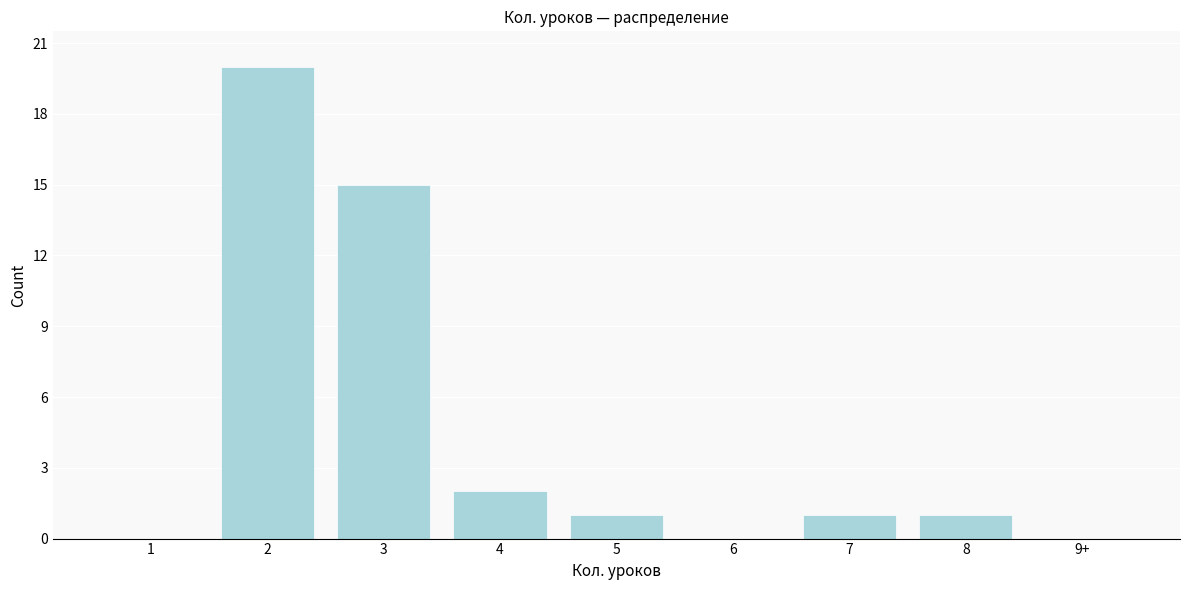

Reading right to left, extract all data points from this chart.

9+=0	8=1	7=1	6=0	5=1	4=2	3=15	2=20	1=0